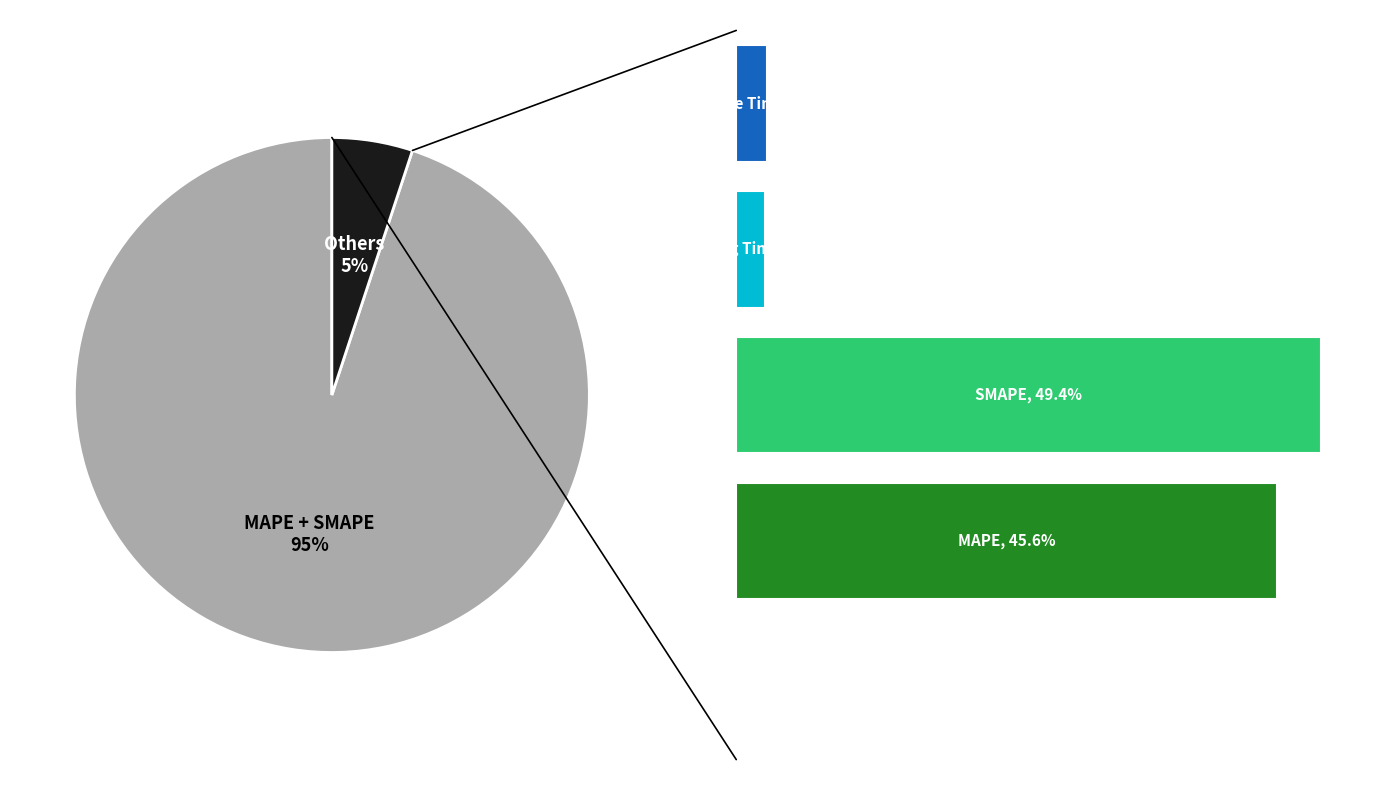

To the nearest percent, what portion does 2 represent?

49%